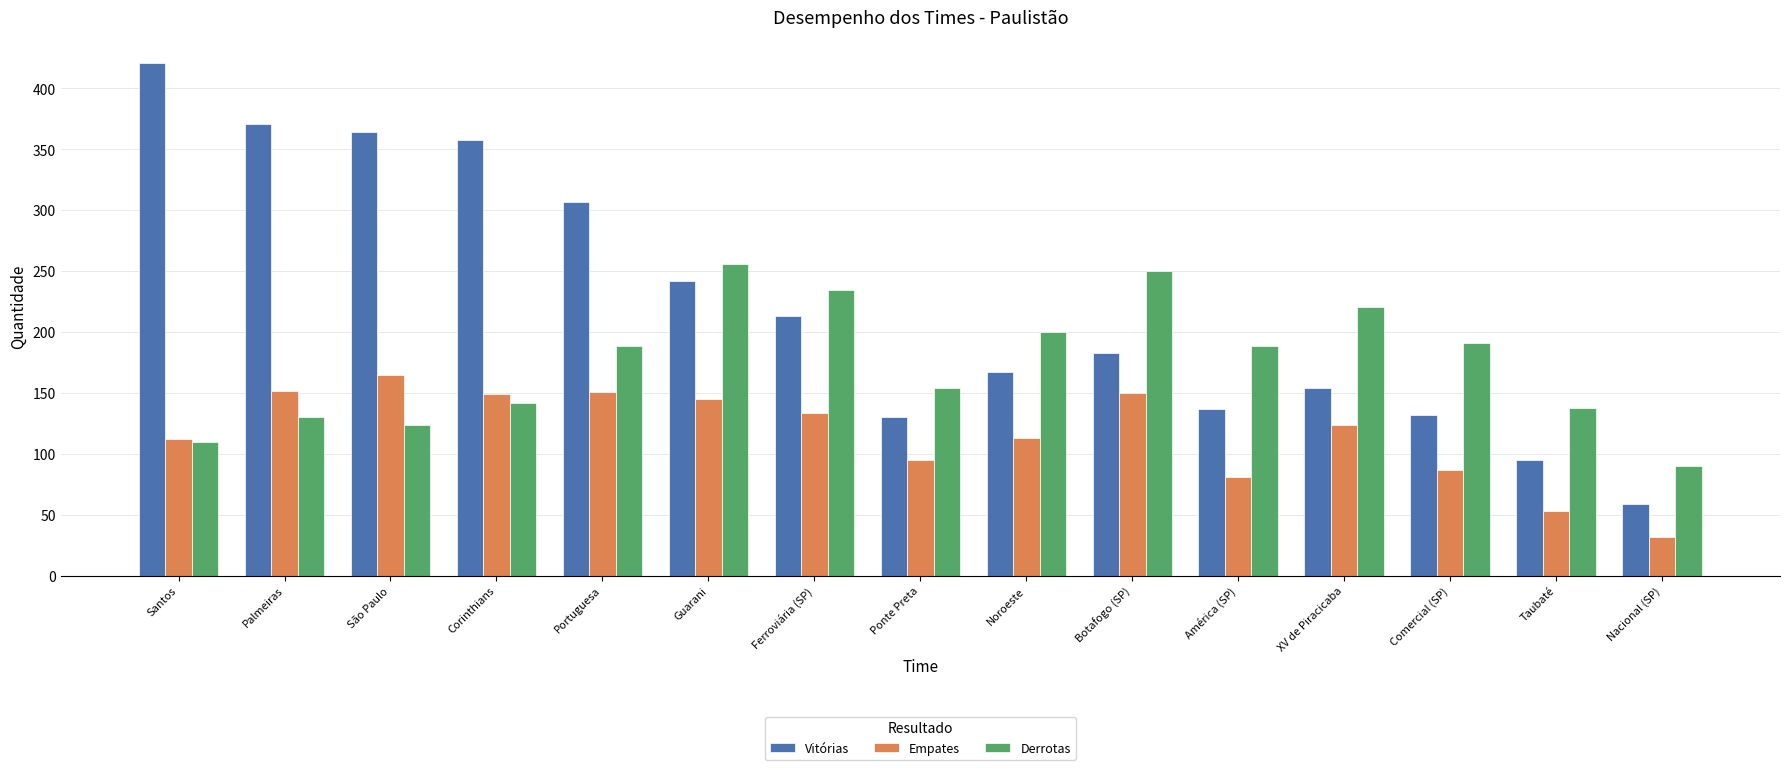

What value does the Vitórias series have at Palmeiras, to the nearest 50?

350